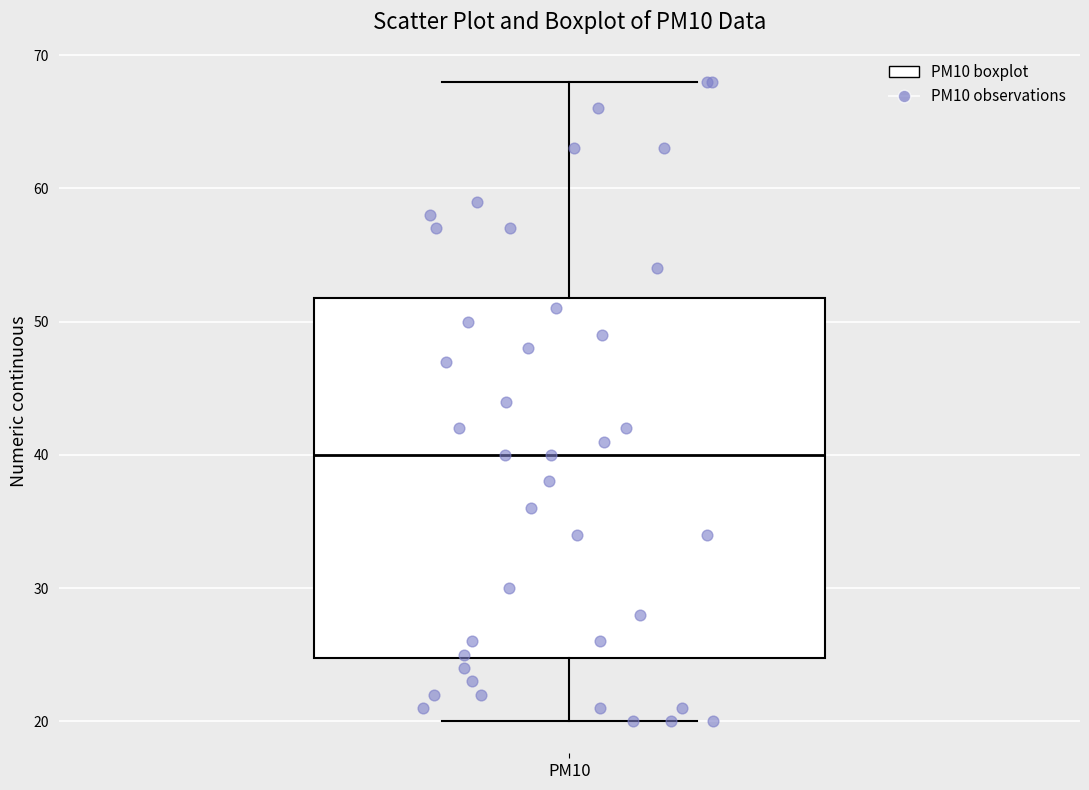

Read this box plot against the y-axis: the position of the median line, the range covered by the box, and the ends of both whiskers. The values are not printed on the chart, so give them approximately, as read against the axis.

median 40, box 25 to 52, whiskers 20 to 68